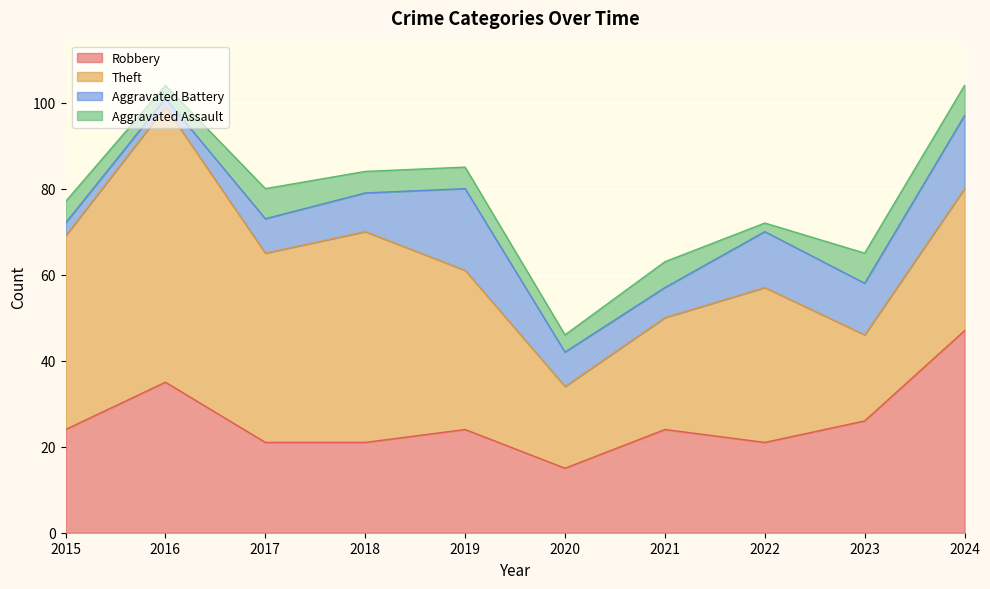

After their last crossing, which series has the higher values: Theft or Robbery?

Robbery